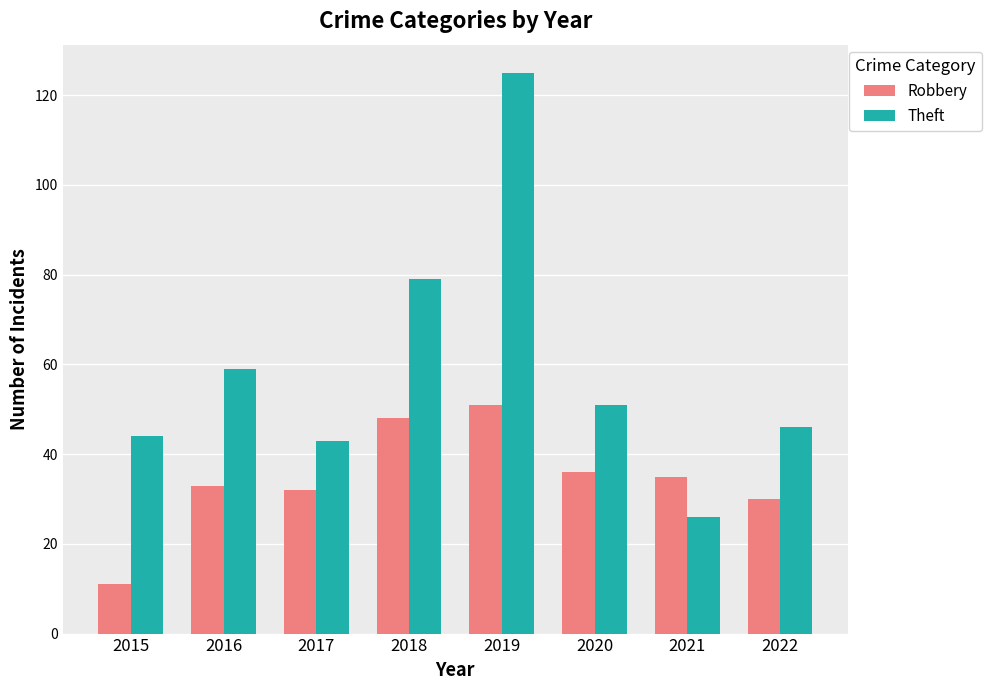

What is the value of the Robbery bar at the 8th from the left?

30